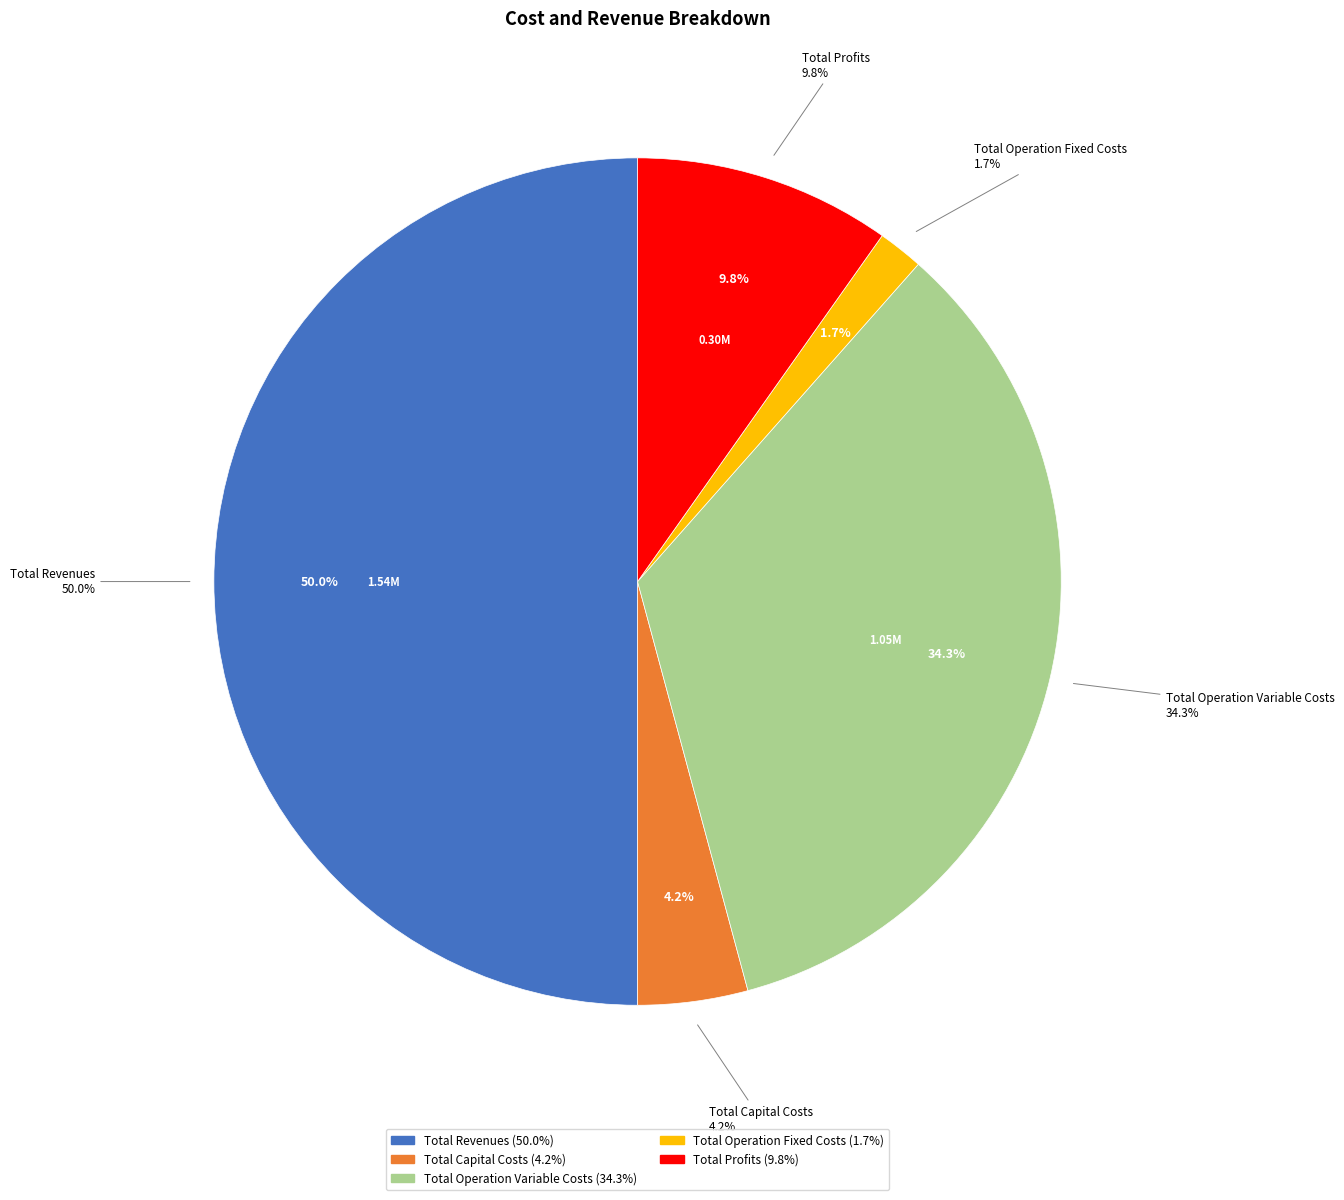

Combined, do Total Operation Variable Costs and Total Profits account for over 50%?

No